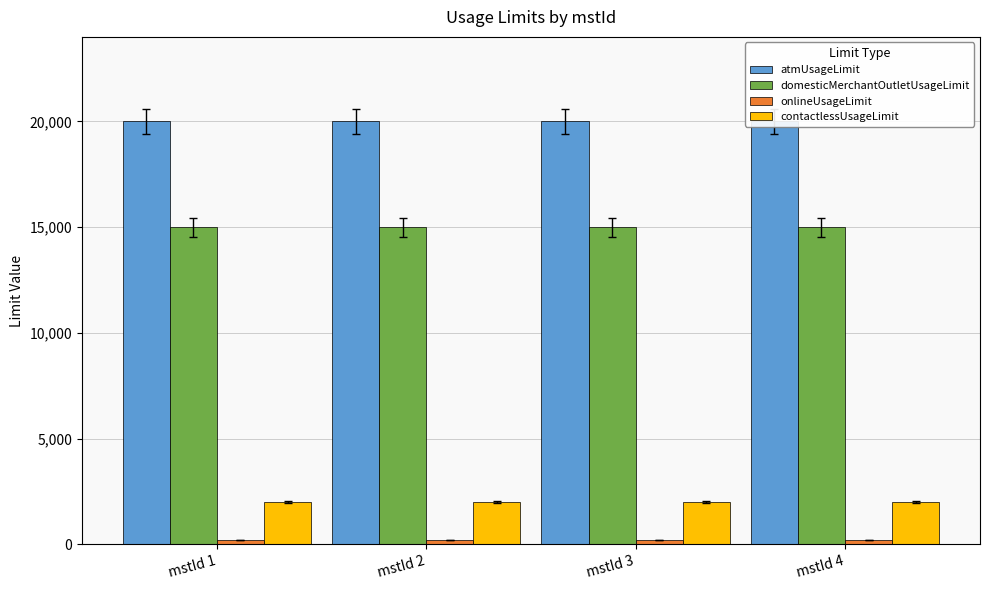

What are all the series names shown in the legend?

atmUsageLimit, domesticMerchantOutletUsageLimit, onlineUsageLimit, contactlessUsageLimit